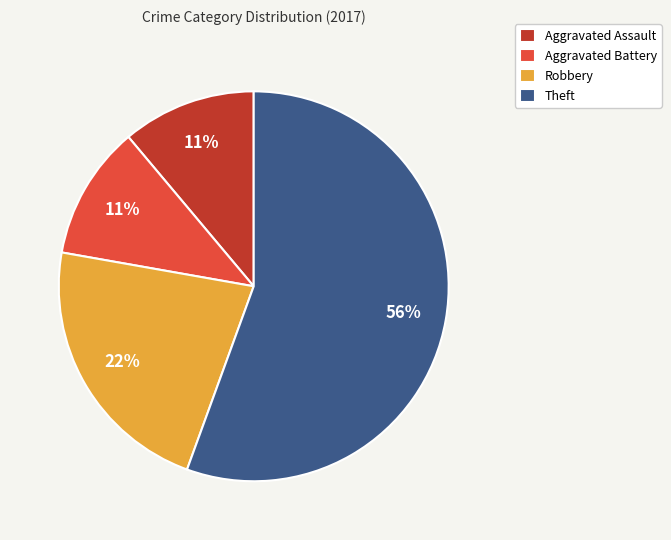

How many segments does this pie chart have?

4